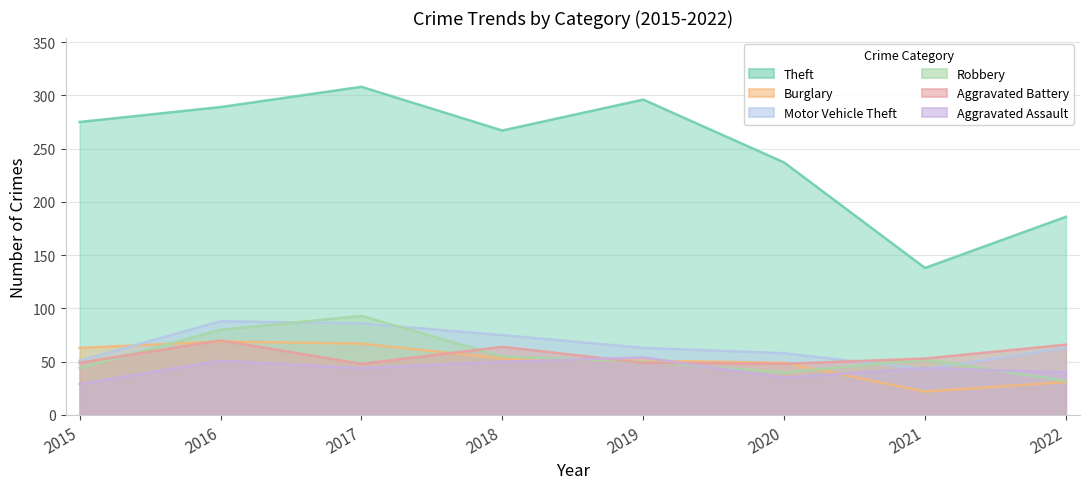

How many data points in Theft are above 275?

3